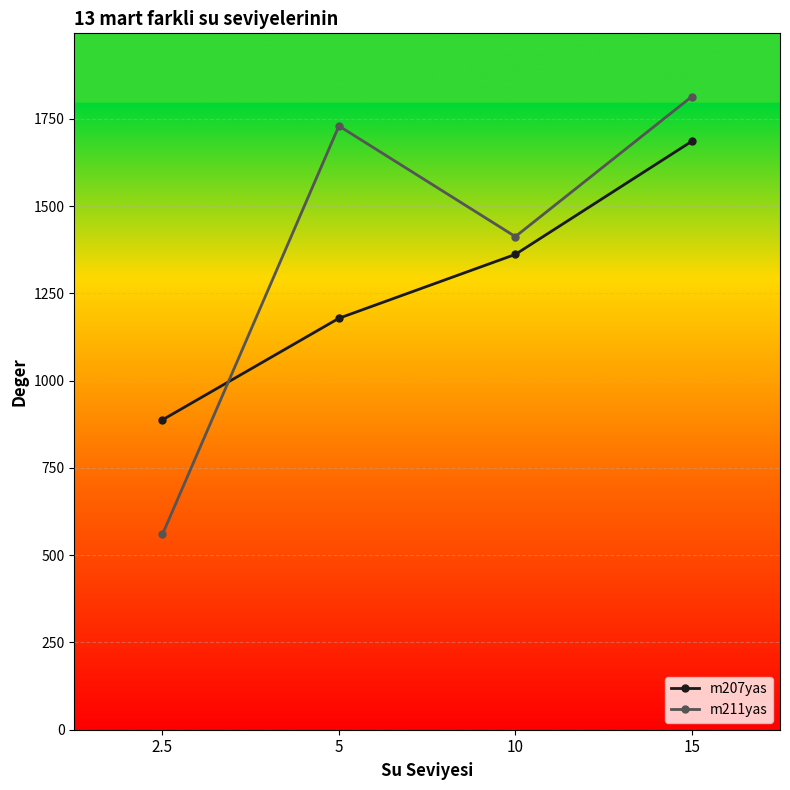

What are all the series names shown in the legend?

m207yas, m211yas